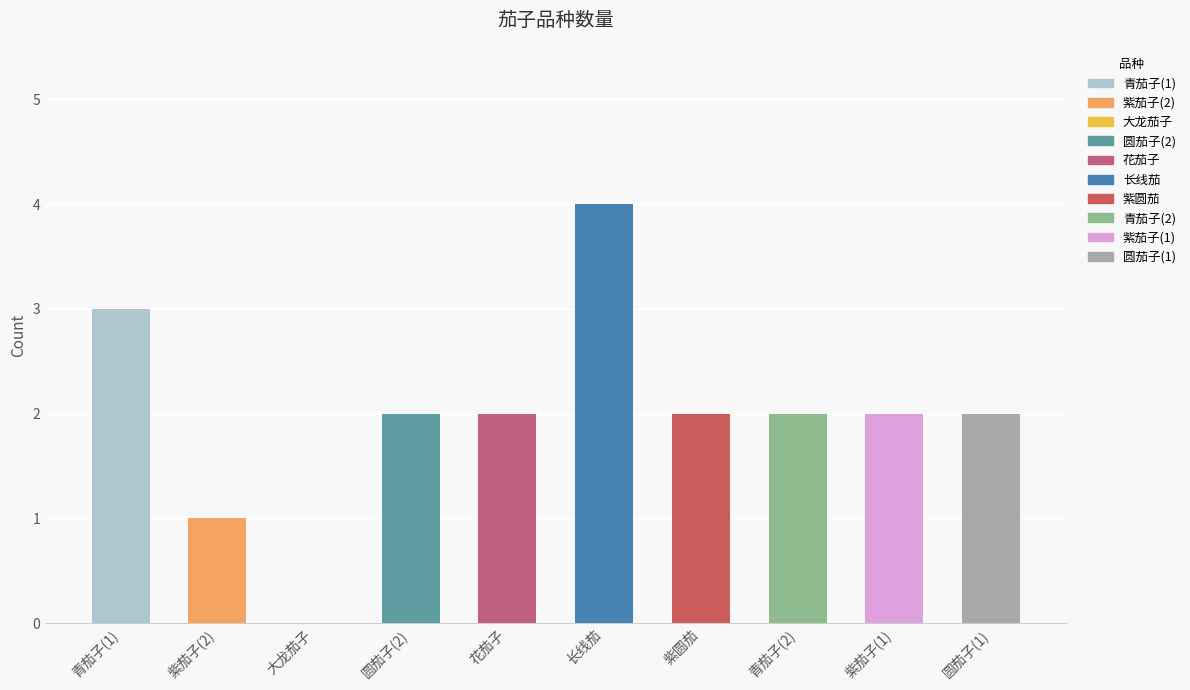

How many values are between 2 and 3?

7